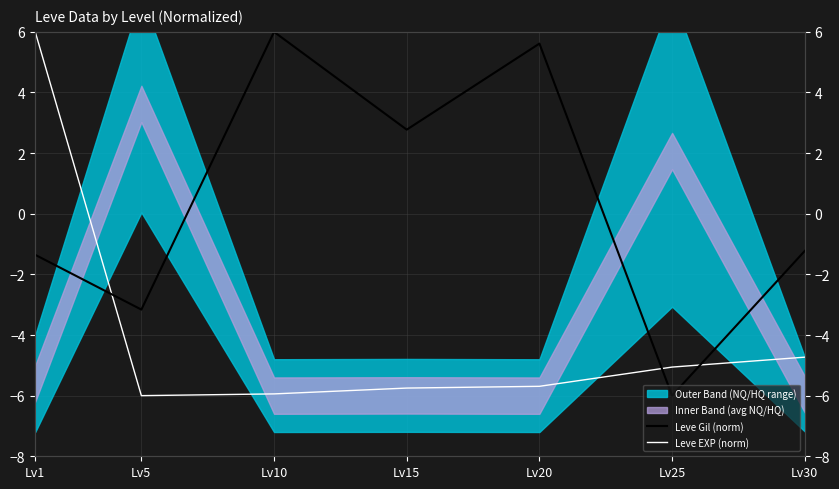

Which has a higher value, Lv20 or Lv30?

Lv20